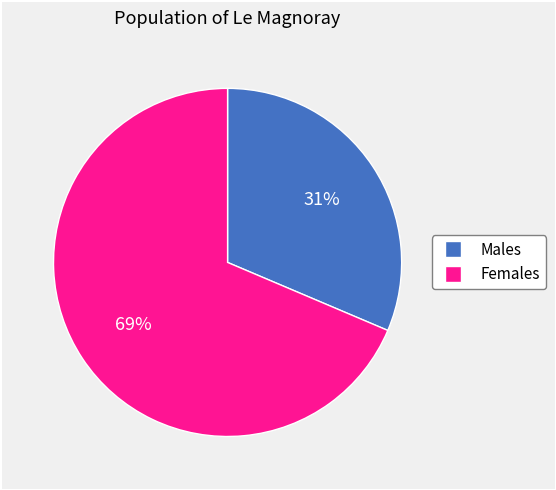

To the nearest percent, what is the average slice percentage?

50%